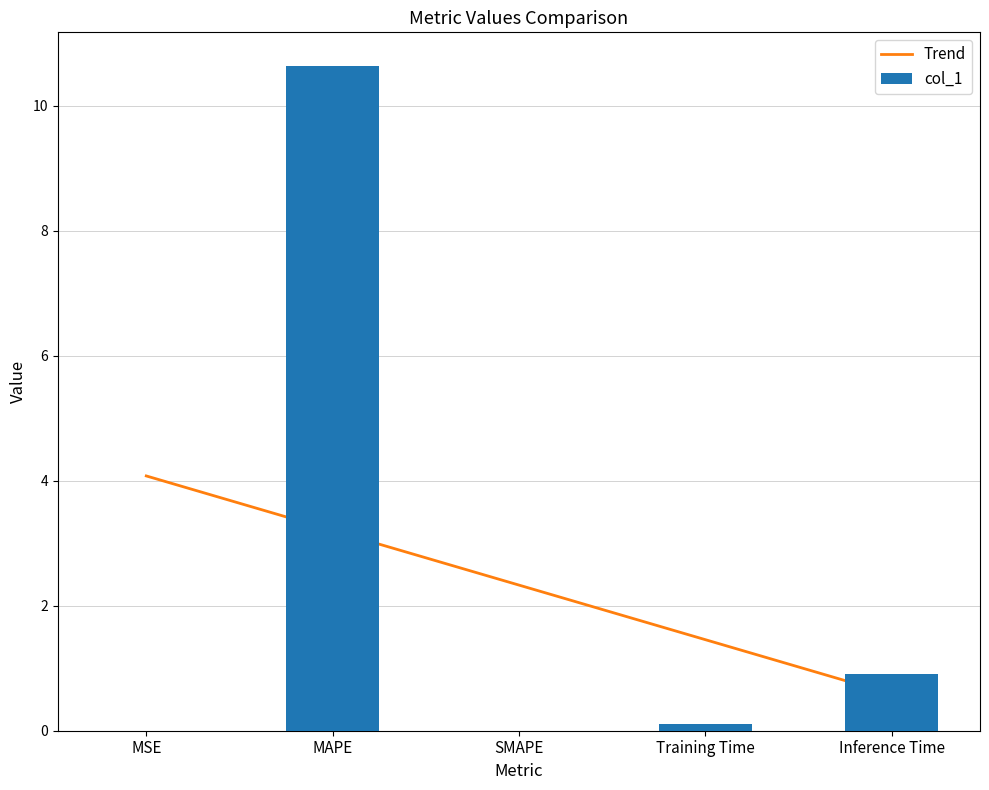

The col_1 series shows 0.9 at Inference Time. True or false?

True